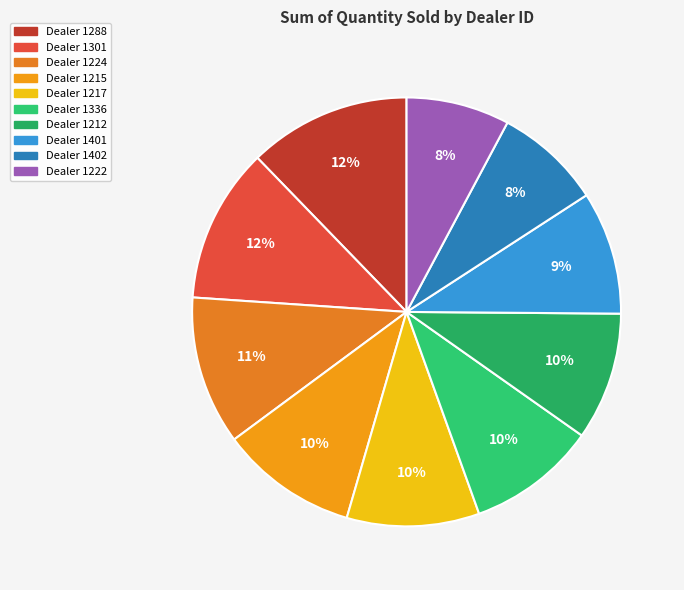

How many slices are in this pie chart?

10